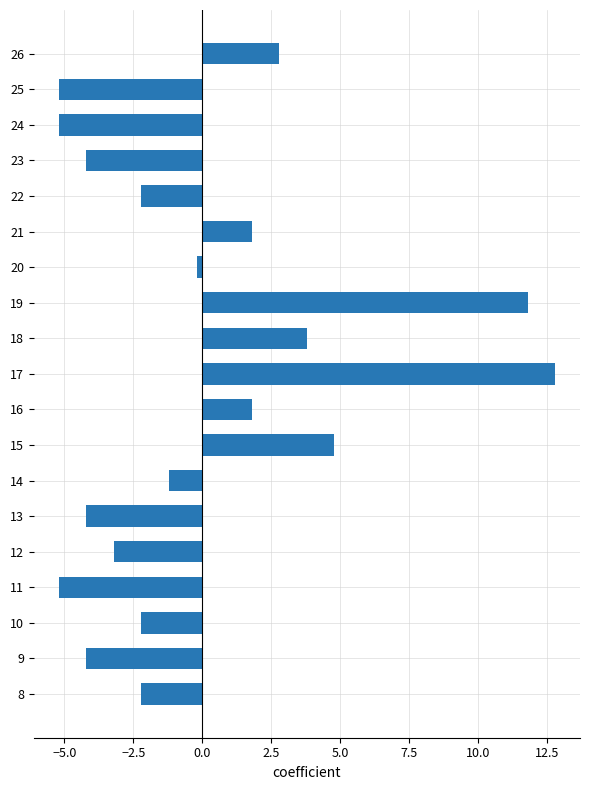

What is the difference between the maximum and minimum values?

18.0